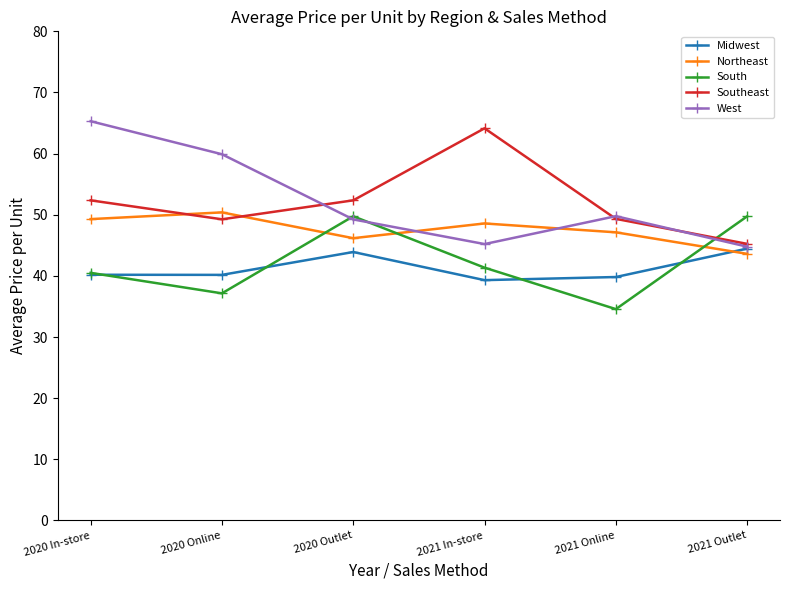

What position from the left is 2021 In-store?

4